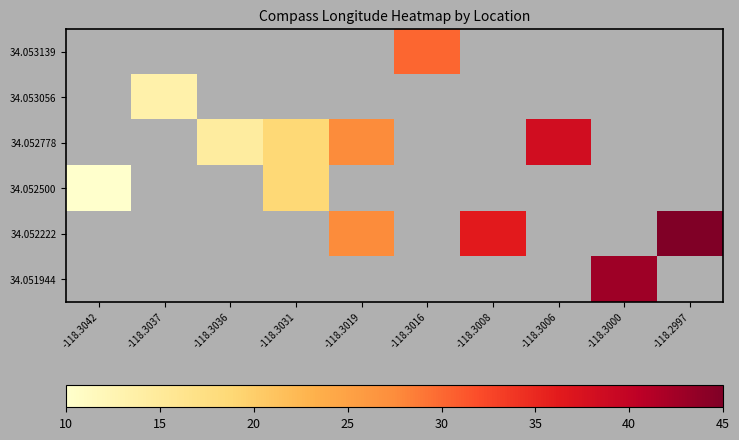

How many values in 34.052500 are above zero?

2